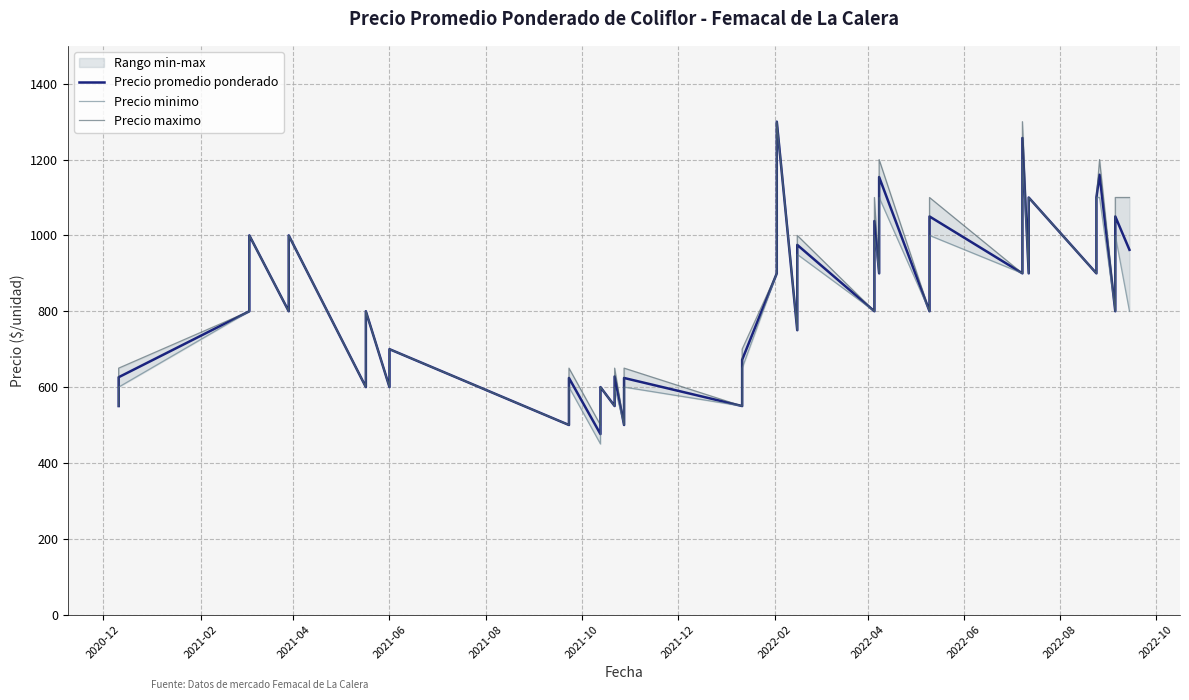

What is the difference between the second highest and minimum values in the Precio promedio ponderado series?

781